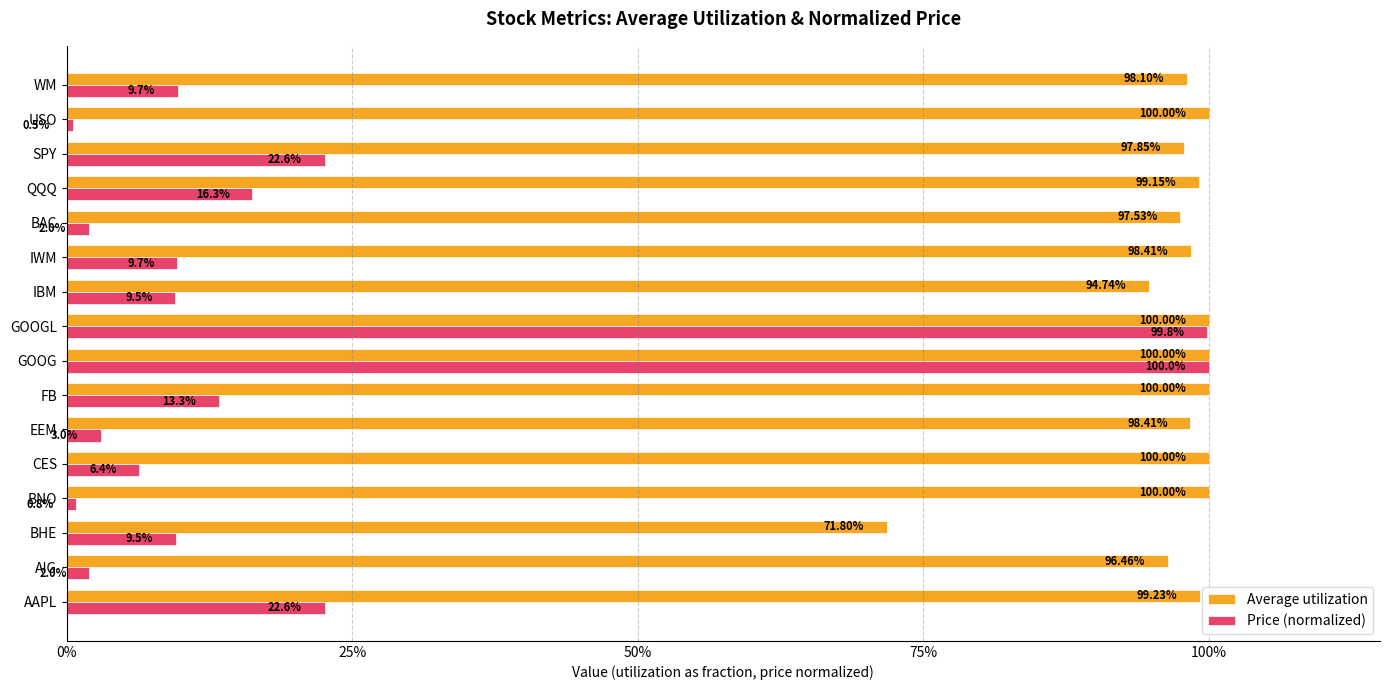

Reading left to right, extract all data points from this chart.

Average utilization: 1.0	1.0	0.7	1.0	1.0	1.0	1.0	1.0	1.0	0.9	1.0	1.0	1.0	1.0	1.0	1.0
Price (normalized): 0.2	0.0	0.1	0.0	0.1	0.0	0.1	1.0	1.0	0.1	0.1	0.0	0.2	0.2	0.0	0.1